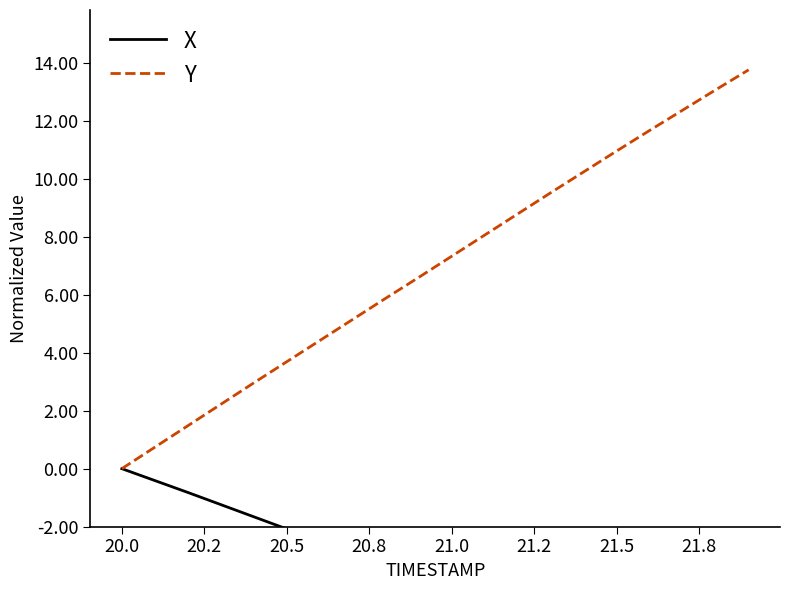

Reading left to right, what are all the values shown in this chart?

X: 0.0	-0.4	-0.8	-1.2	-1.7	-2.1	-2.5	-2.9	-3.4	-3.8	-4.3	-4.8	-5.3	-5.8	-6.3	-6.8	-7.4	-7.9	-8.5	-9.0
Y: 0.0	0.7	1.5	2.2	3.0	3.7	4.4	5.1	5.9	6.6	7.3	8.1	8.8	9.5	10.2	11.0	11.7	12.4	13.1	13.8